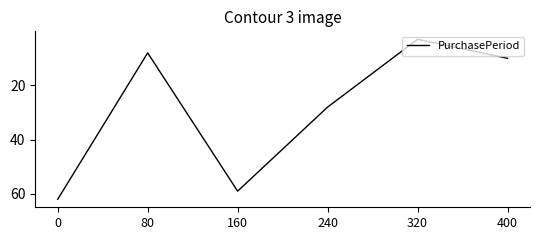

List the labels in order of value, smallest first.

320, 80, 400, 240, 160, 0